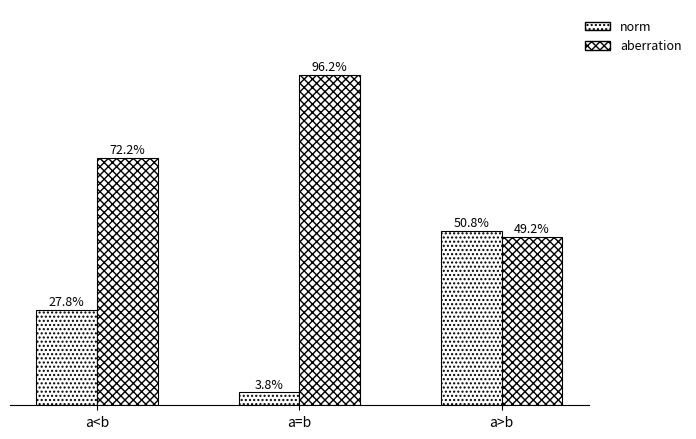

Read the norm value at a<b.

27.8